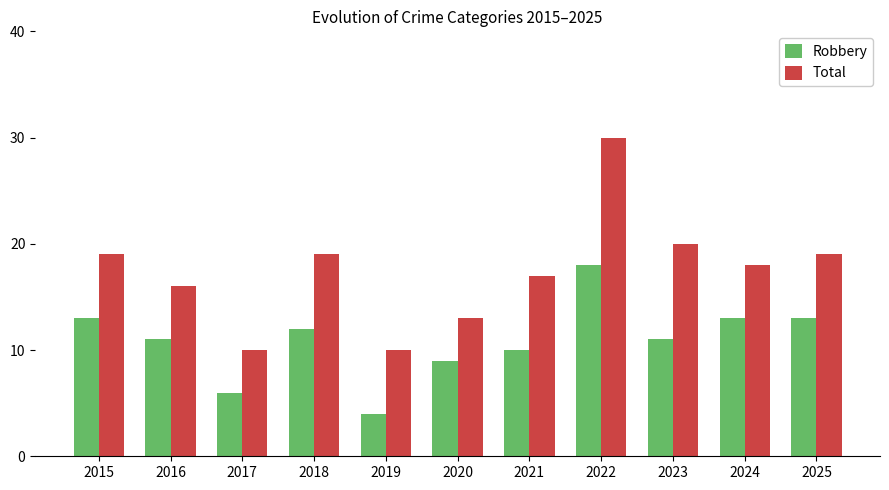

Which series has the widest spread of values?

Total